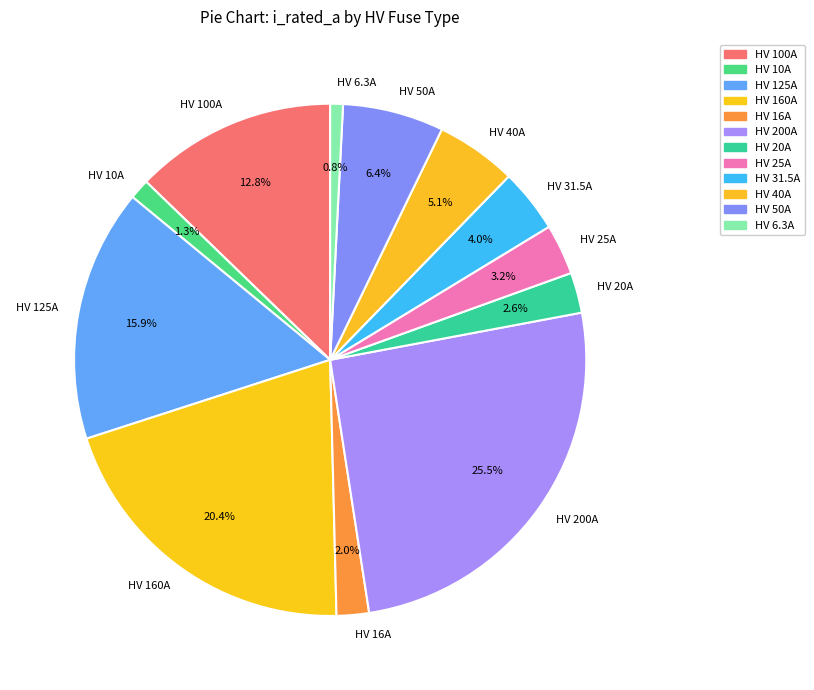

What is the largest slice in the pie chart?

HV 200A